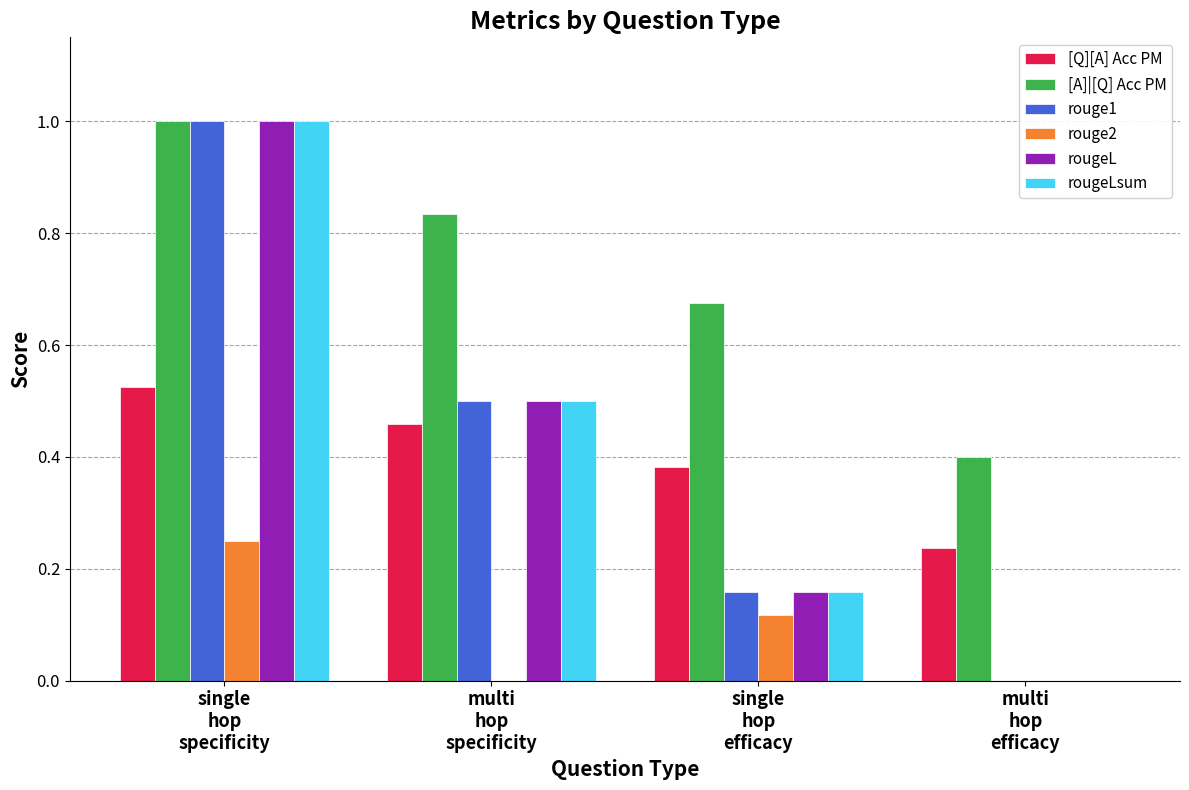

Is it true that [A]|[Q] Acc PM equals 0.4 at single
hop
efficacy?

False